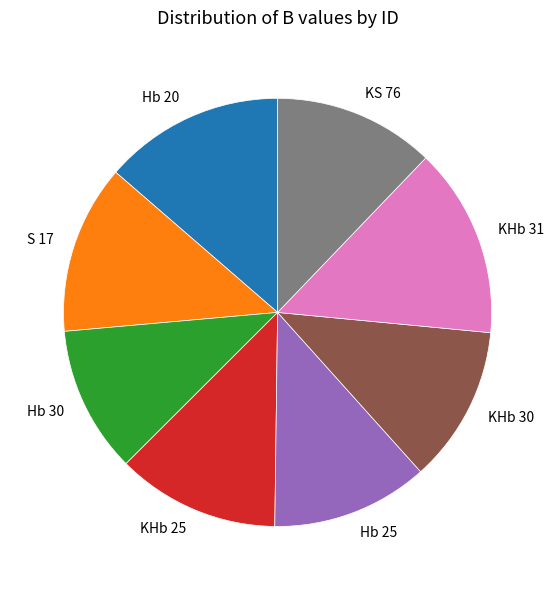

Approximately how many times larger is the value at KHb 30 compared to S 17?

0.9